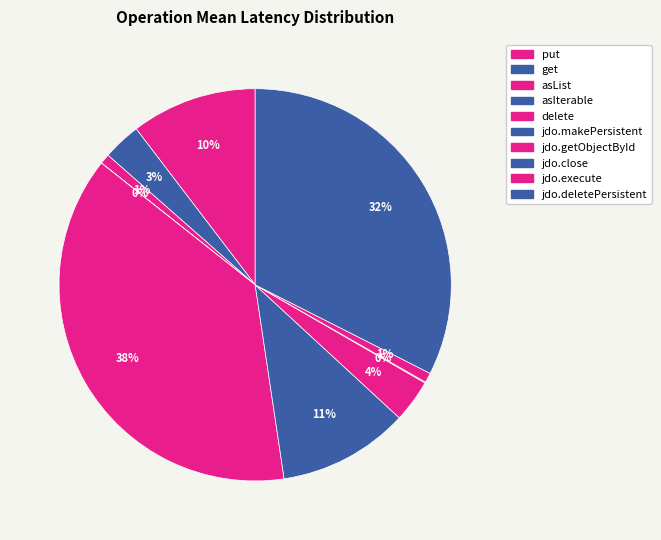

What is the largest slice in the pie chart?

delete